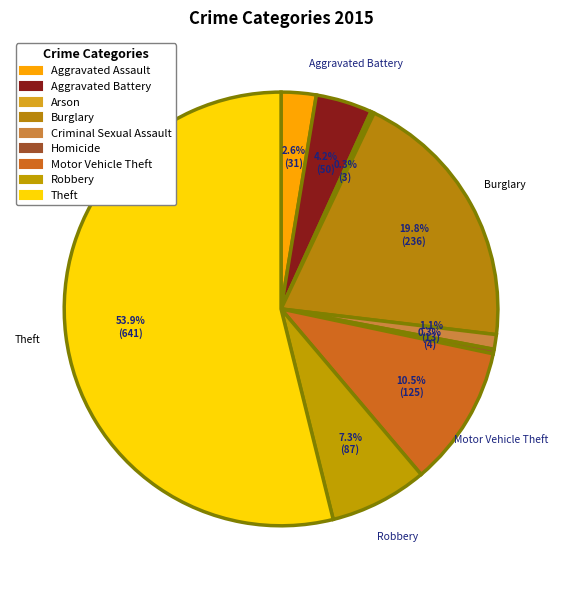

To the nearest percent, what is the difference between the largest and smallest slice percentages?

54%